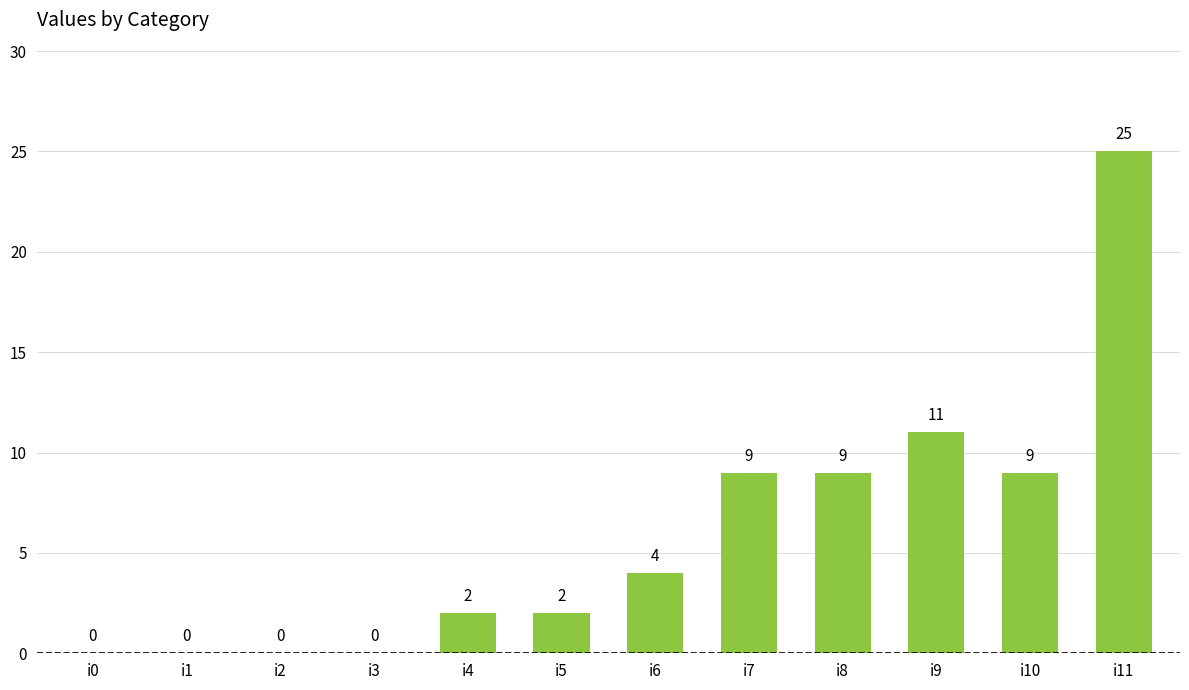

True or false: the data shows 15 at i9.

False